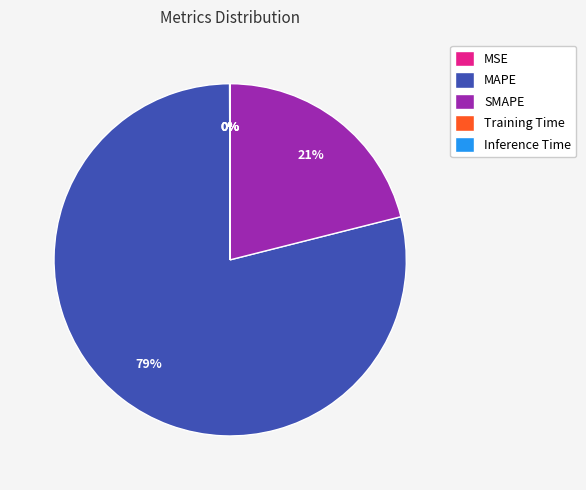

Which slice is the largest?

MAPE